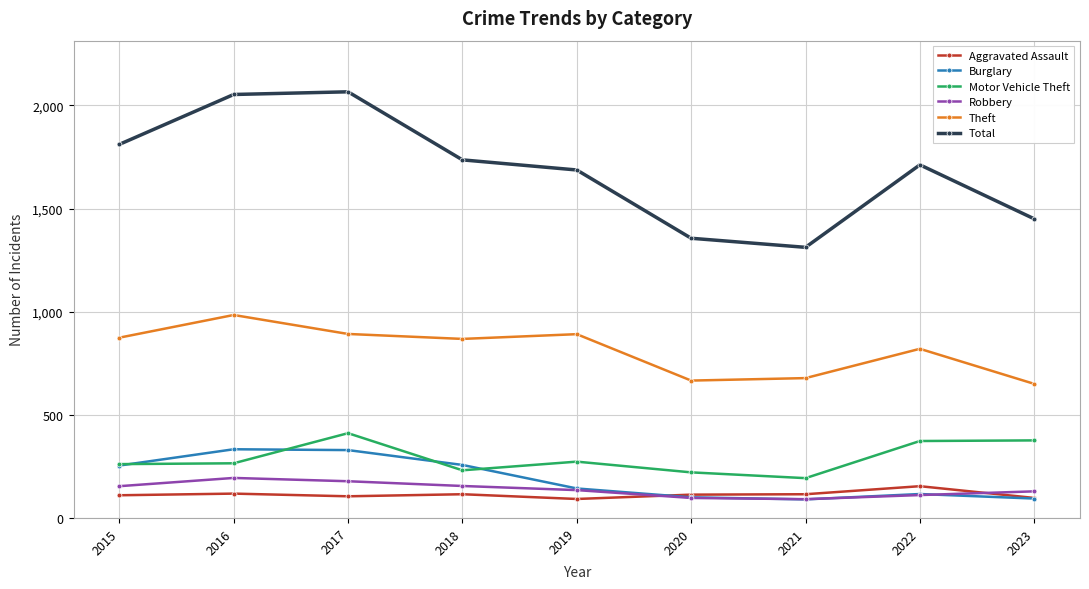

The value of Theft at 2015 is 1470. True or false?

False